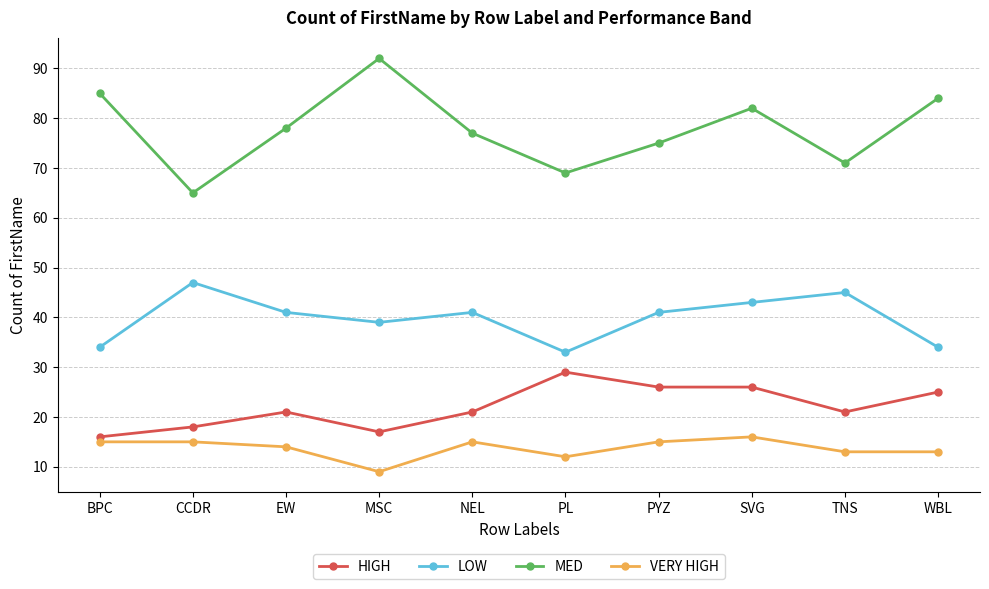

Read the MED value at PL, to the nearest 10.

70